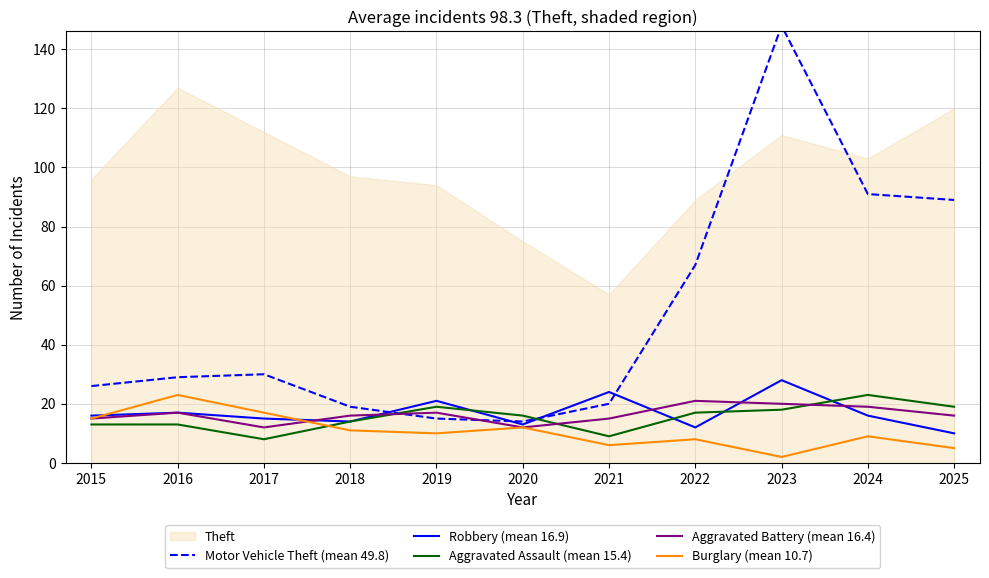

The Robbery (mean 16.9) series shows 17 at 2022. True or false?

False